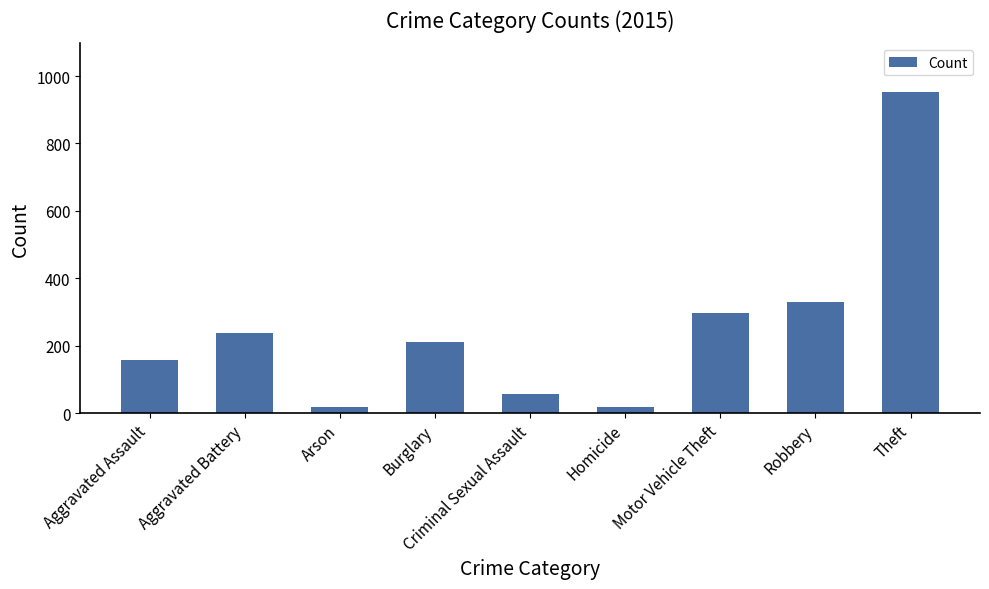

Which has a higher value, Theft or Aggravated Assault?

Theft